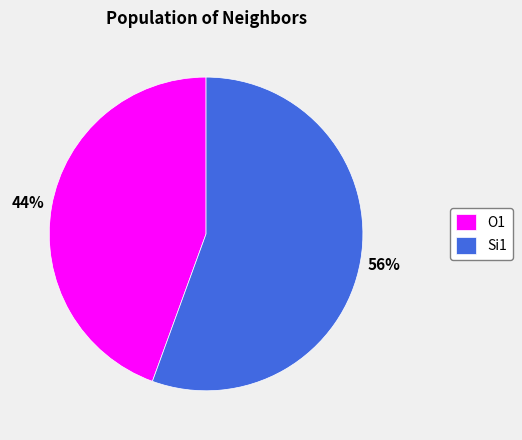

Do Si1 and O1 together represent more than half of the pie?

Yes